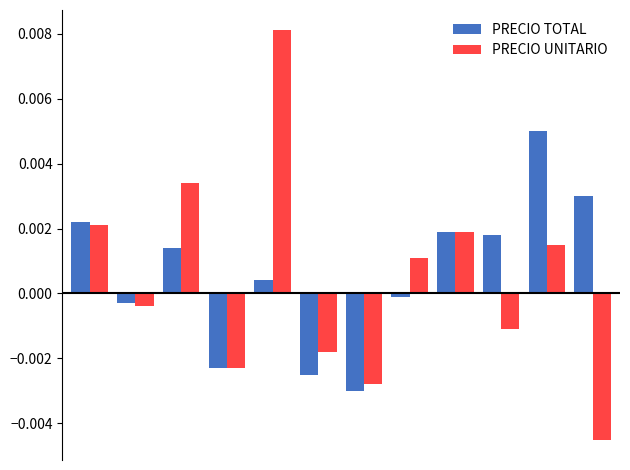

Which series has the largest range (max minus min)?

PRECIO UNITARIO